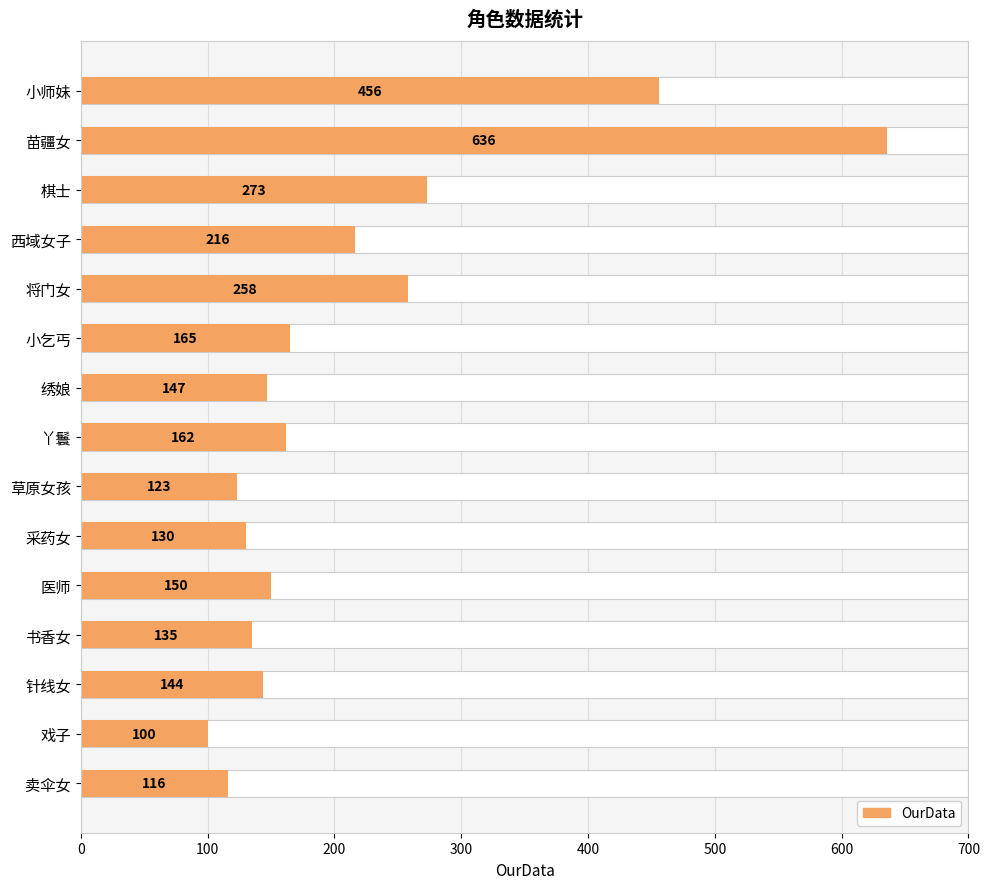

Reading left to right, list all the values displayed in this chart.

456	636	273	216	258	165	147	162	123	130	150	135	144	100	116